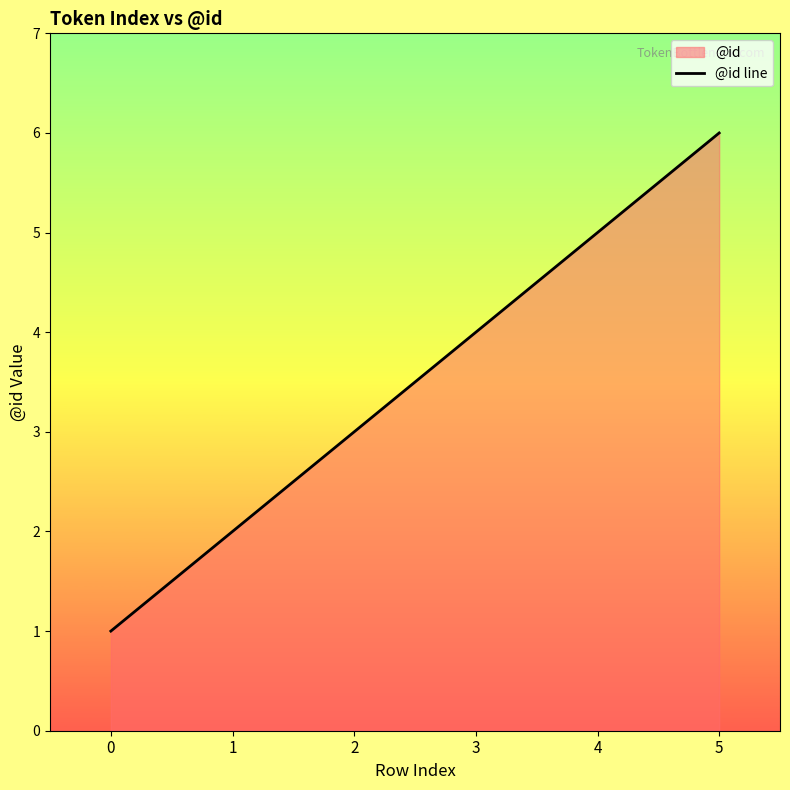

List the labels in order of value, largest first.

5, 4, 3, 2, 1, 0